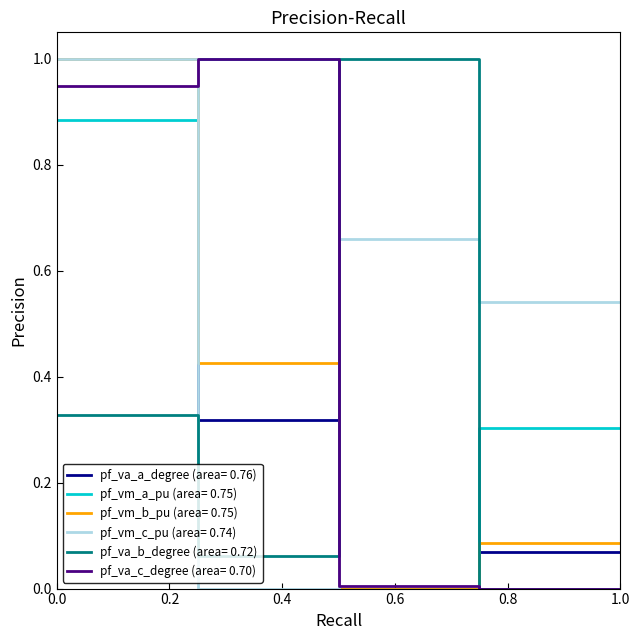

What is the maximum value for pf_vm_b_pu (area= 0.75)?

1.0